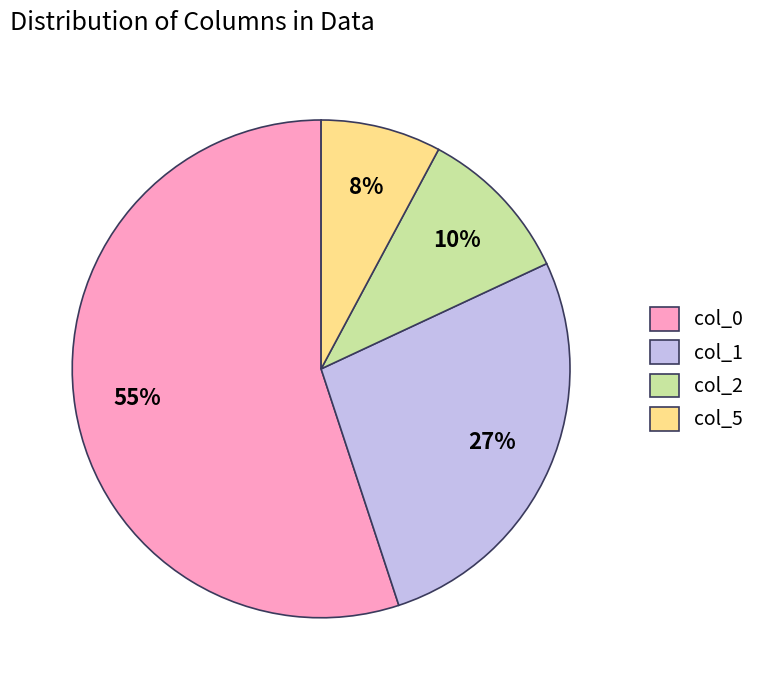

What is the largest slice in the pie chart?

col_0